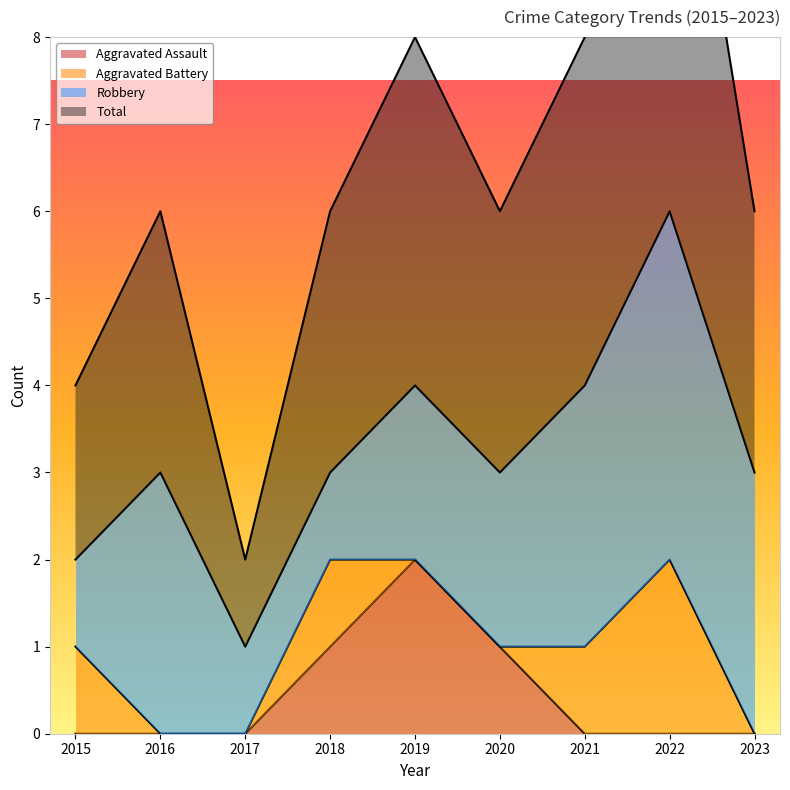

How many data points does each series have?

9